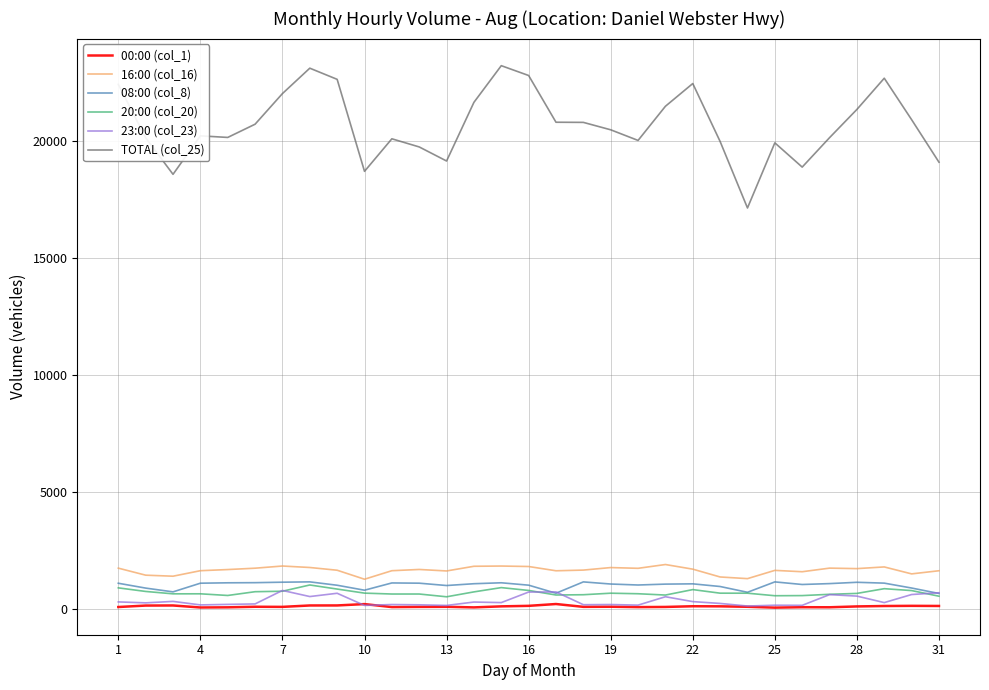

True or false: 23:00 (col_23) and TOTAL (col_25) intersect in this chart.

False